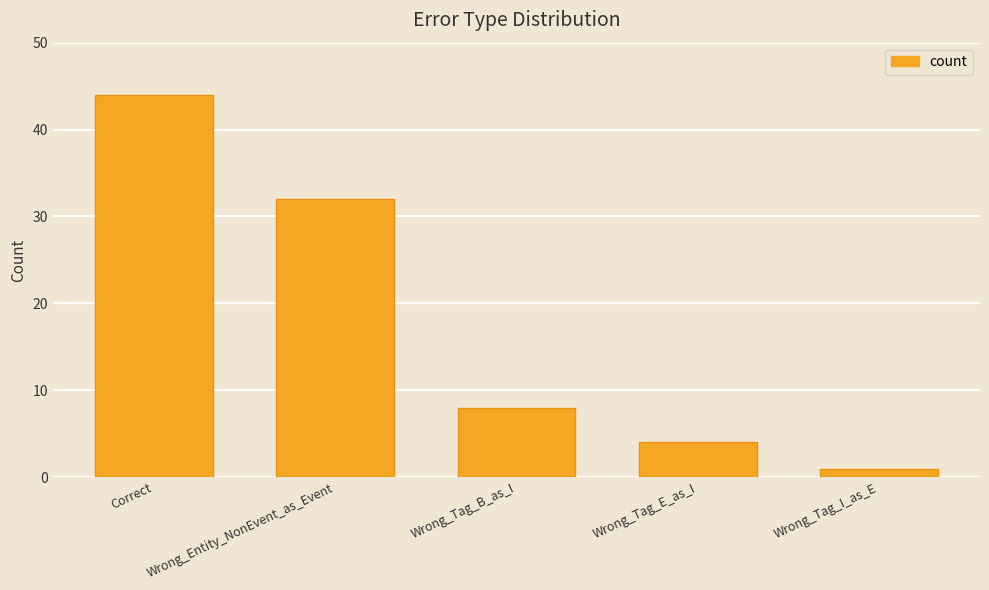

Is it true that the value at Wrong_Entity_NonEvent_as_Event is 32?

True